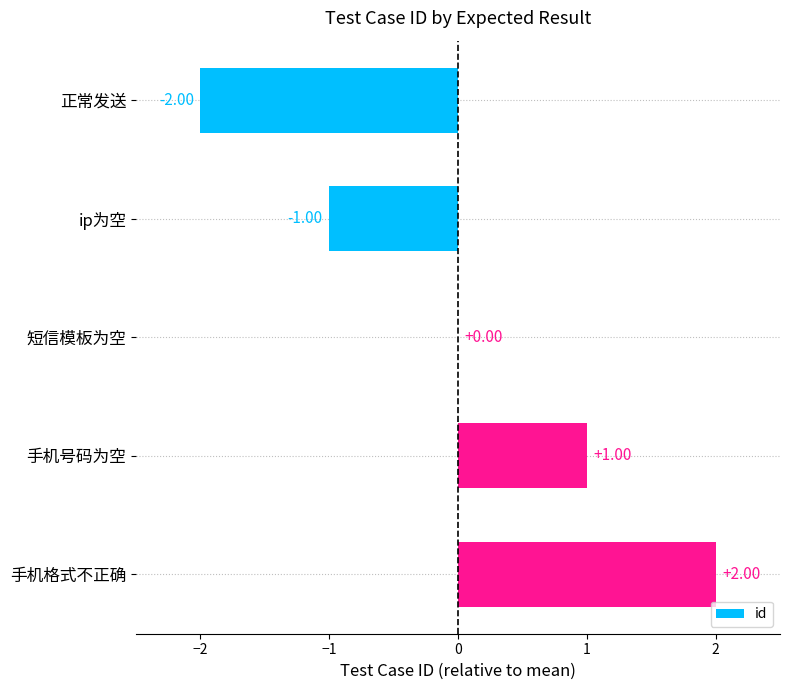

How many values are between -1 and 1?

3